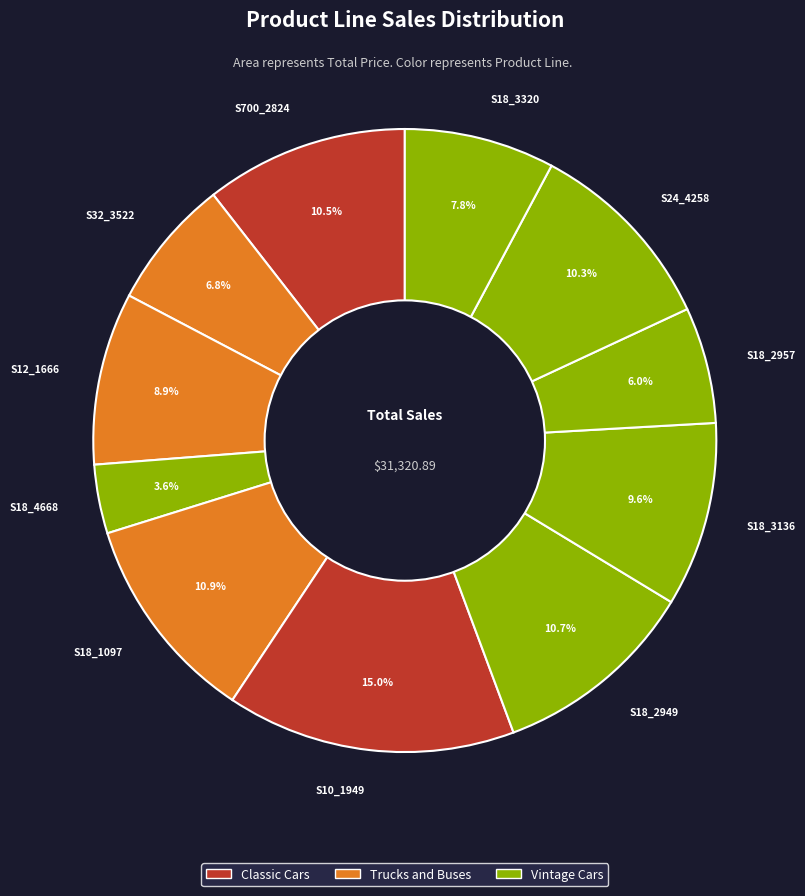

How many segments does this pie chart have?

11